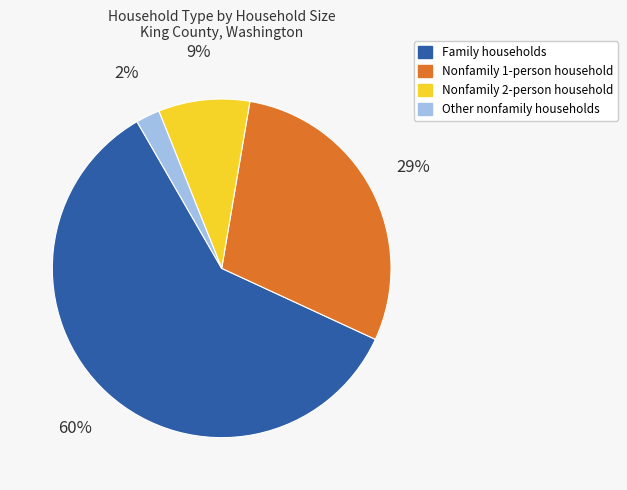

How many slices are in this pie chart?

4